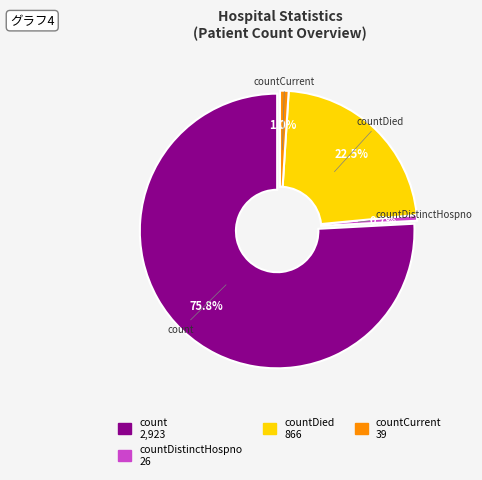

To the nearest percent, what percentage of the pie is count?

76%